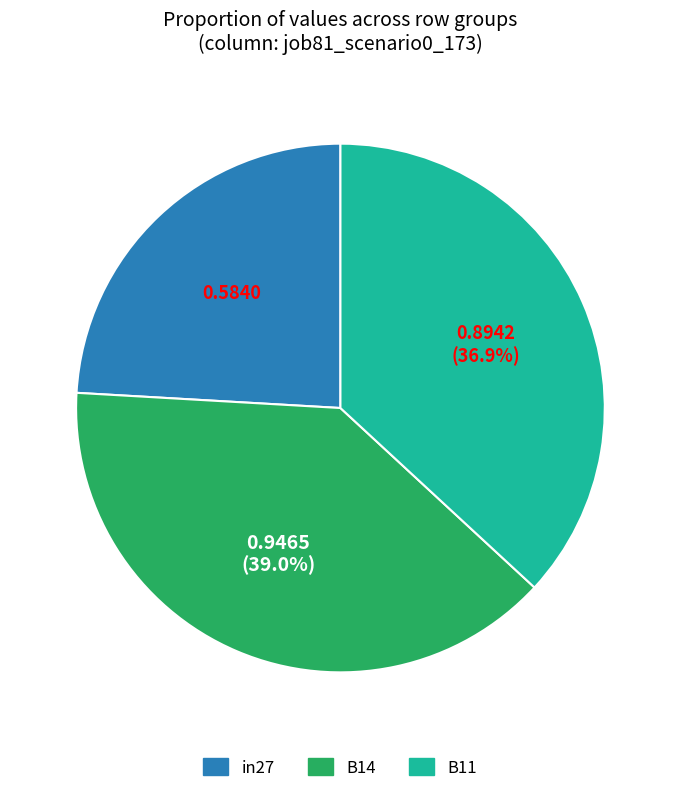

What percentage is the in27 slice, to the nearest percent?

24%